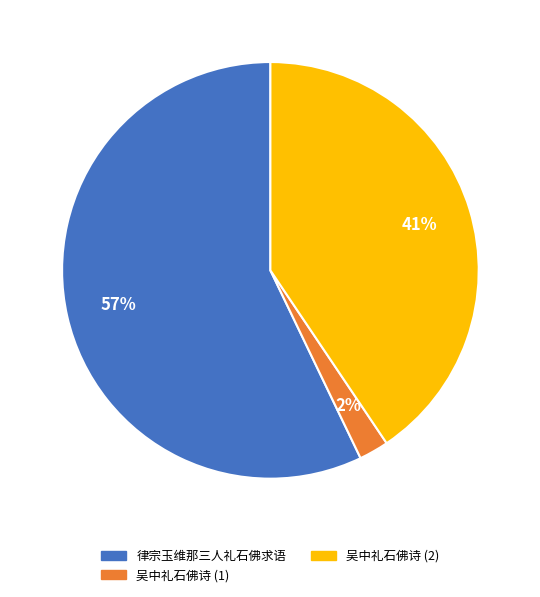

Does any single category account for the majority?

Yes